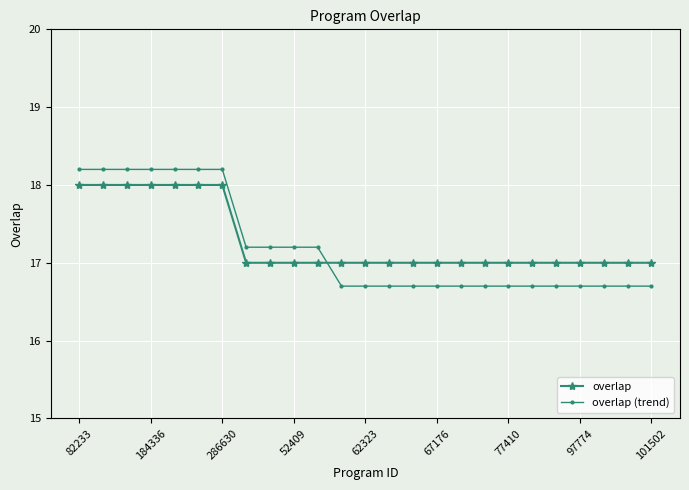

True or false: overlap (trend) and overlap intersect in this chart.

True